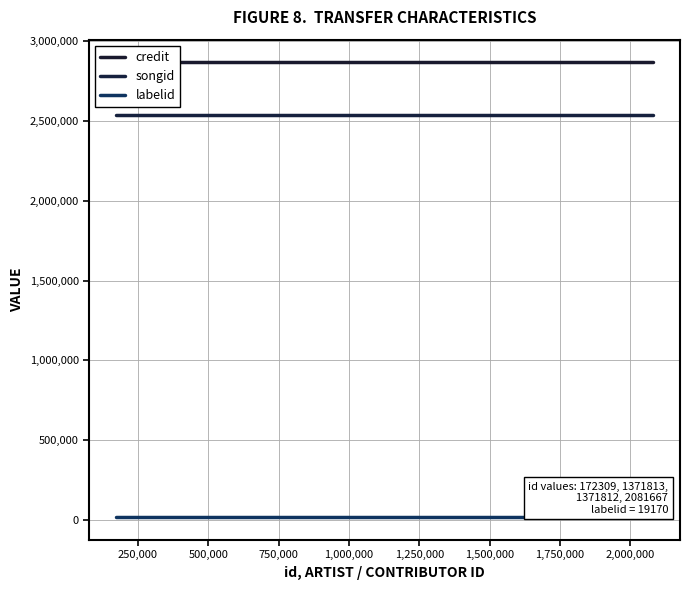

True or false: credit and songid cross at least once.

False